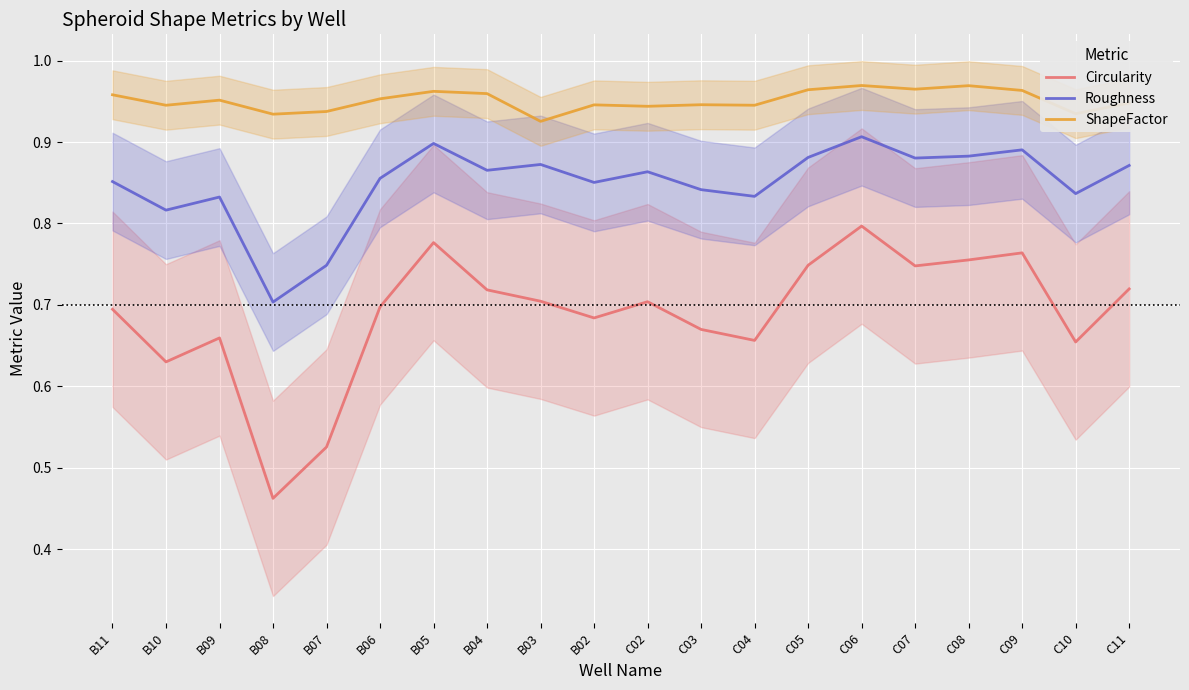

What is the label of the 13th point from the right?

B04